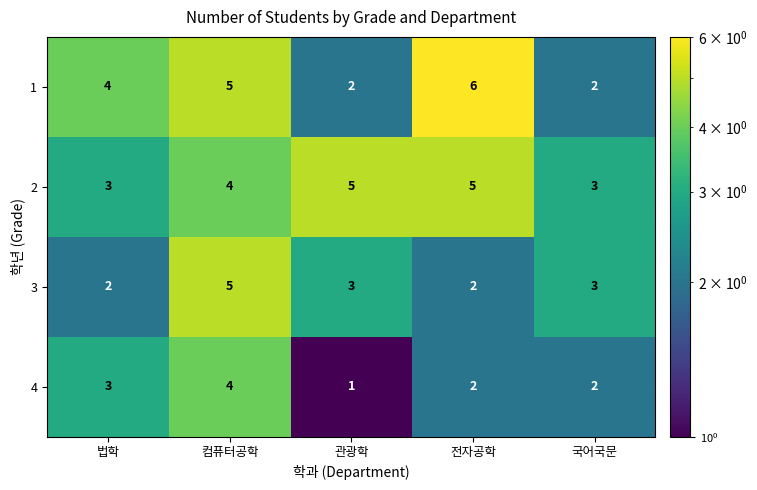

Reading left to right, list all the values displayed in this chart.

1: 4	5	2	6	2
2: 3	4	5	5	3
3: 2	5	3	2	3
4: 3	4	1	2	2